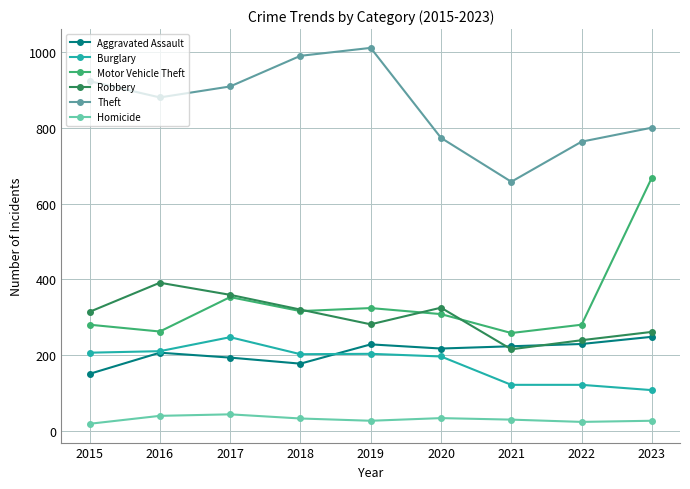

What is the value of the Homicide point at the 3rd from the left?

43